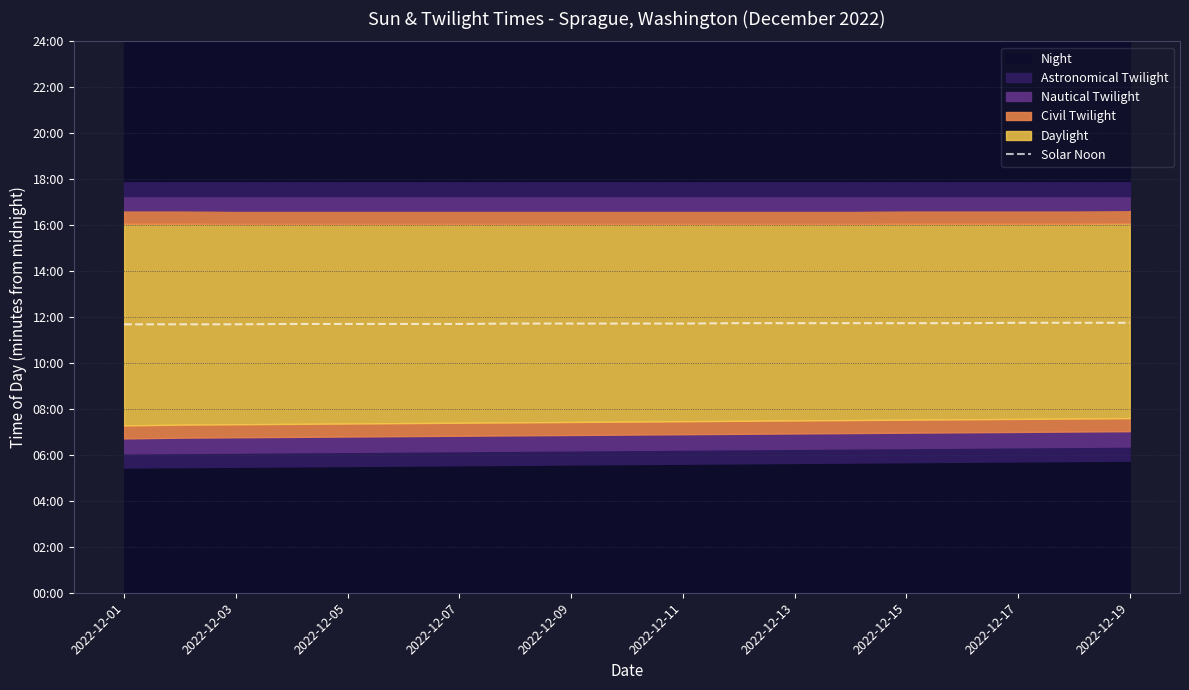

What is the minimum value shown in the chart?

701